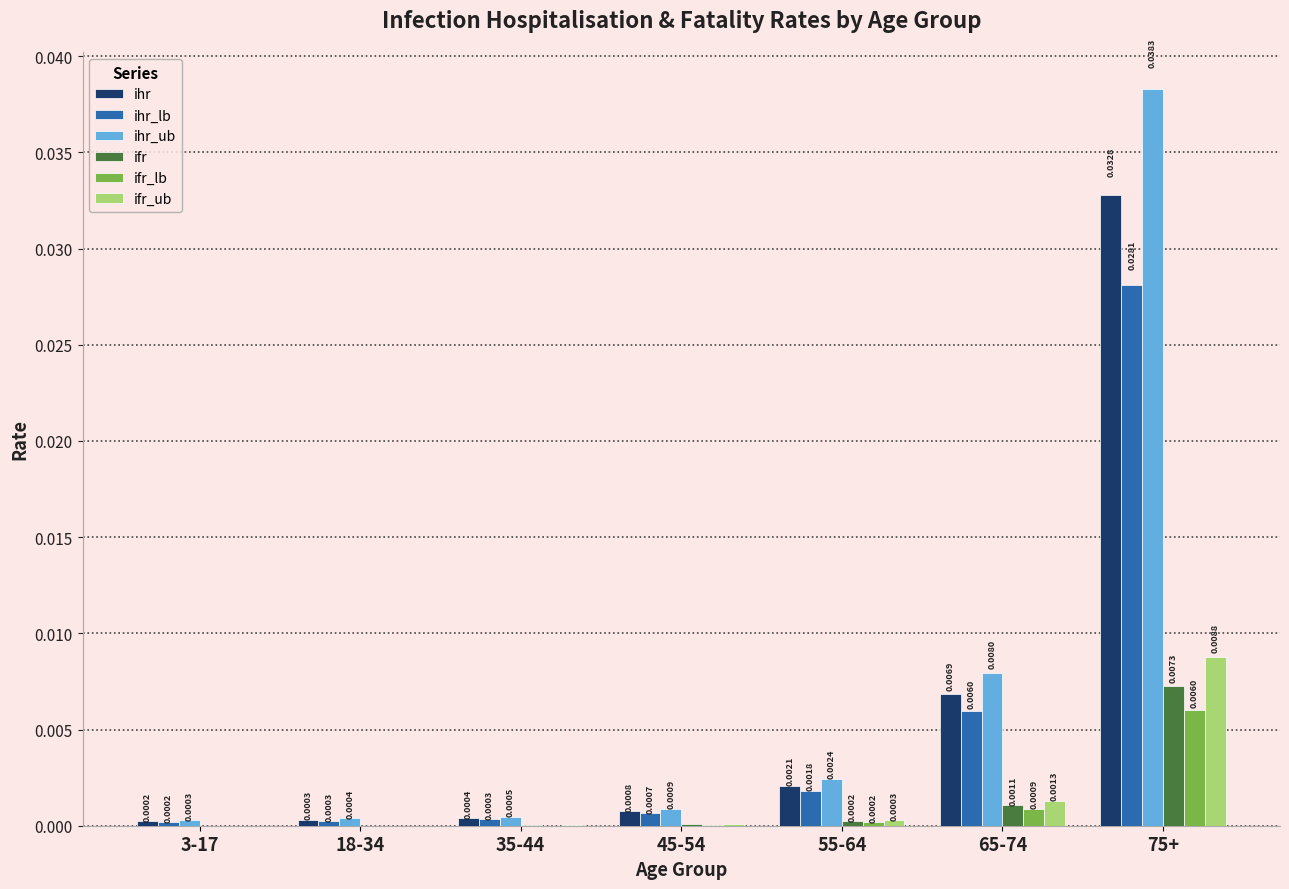

How many data points does each series have?

7